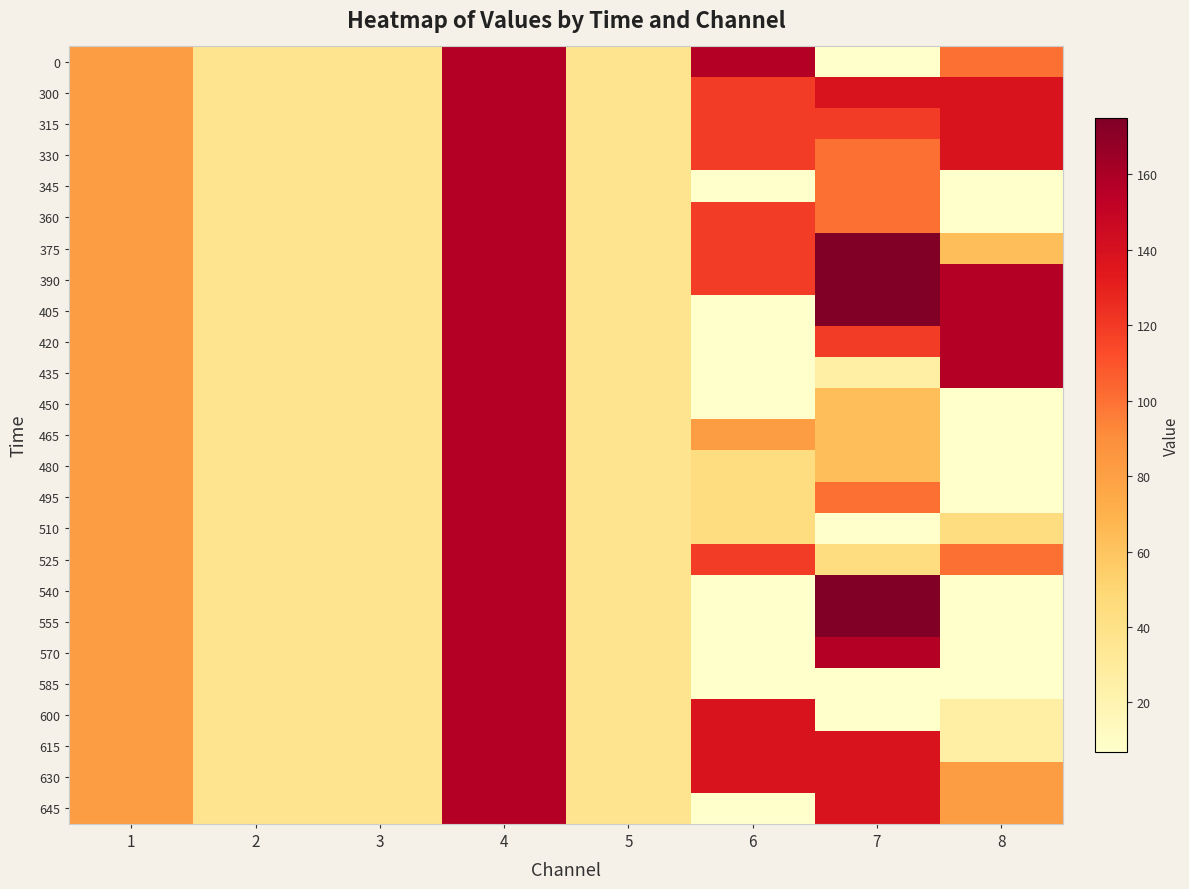

Count the number of data series in this chart.

25